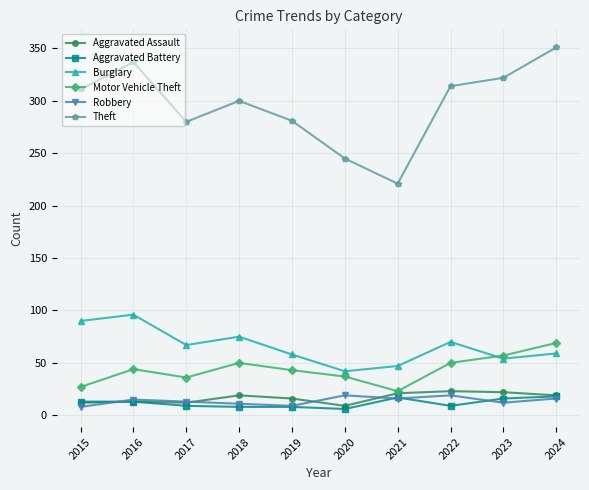

True or false: Aggravated Assault and Theft cross at least once.

False